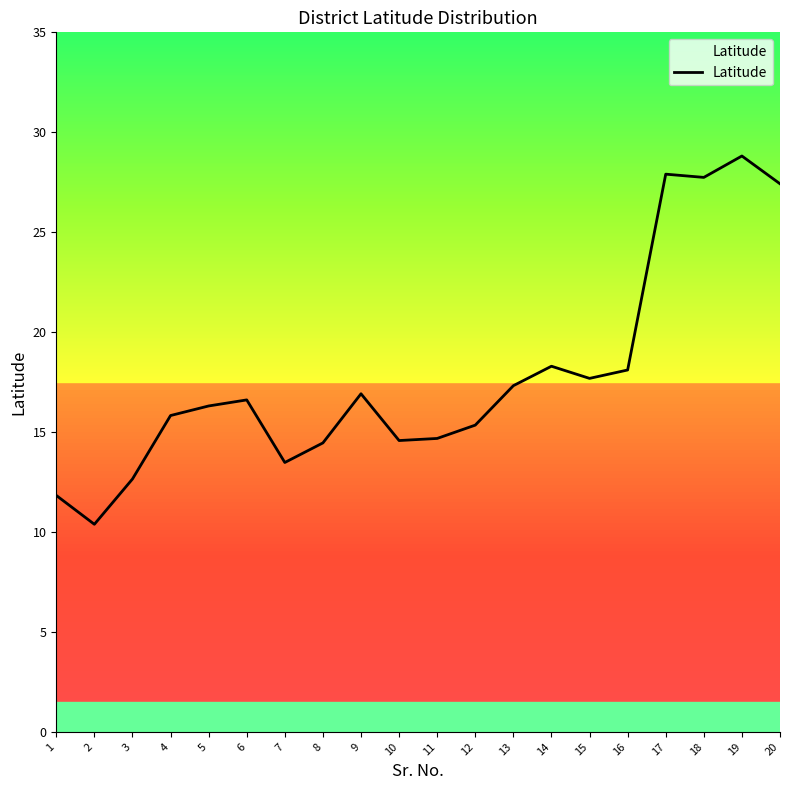

Read the value at 2.

10.4